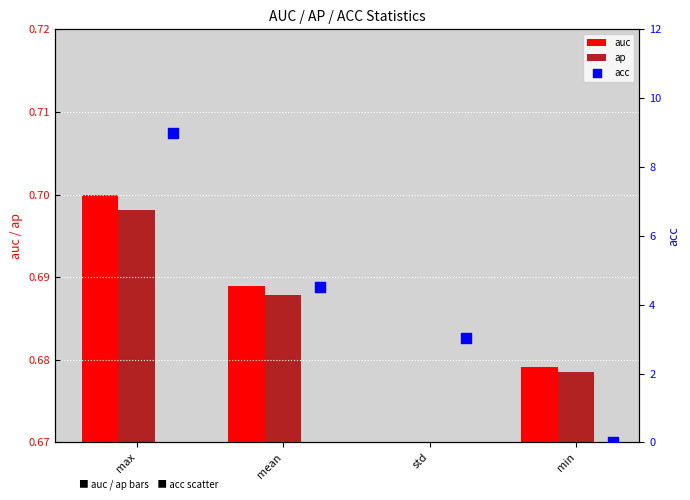

Is the value of ap at min greater than the value of acc at mean?

No